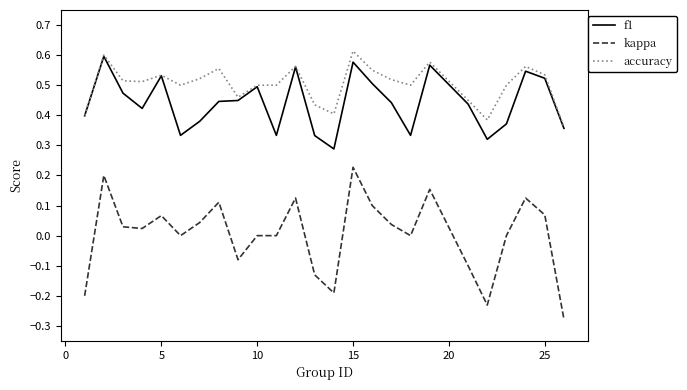

Which series has the largest total across all categories?

accuracy